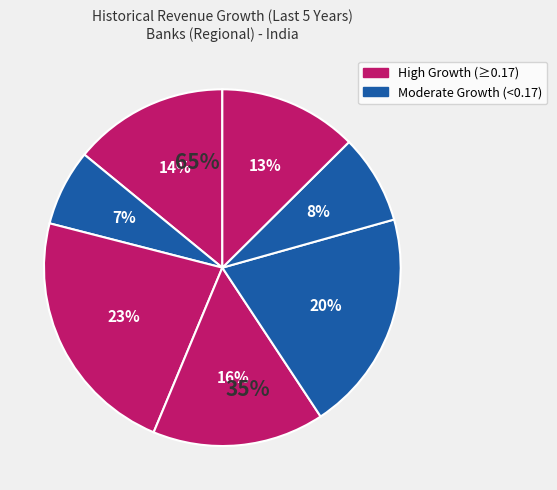

To the nearest percent, what is the difference between the largest and smallest slice percentages?

16%